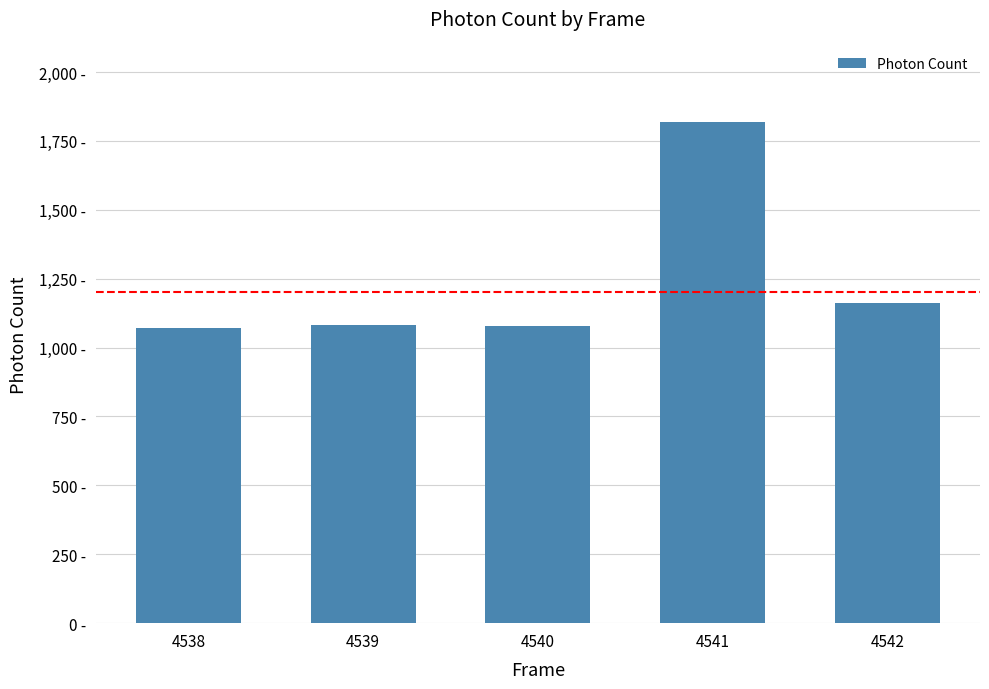

Rank the categories by value from lowest to highest.

4538, 4540, 4539, 4542, 4541